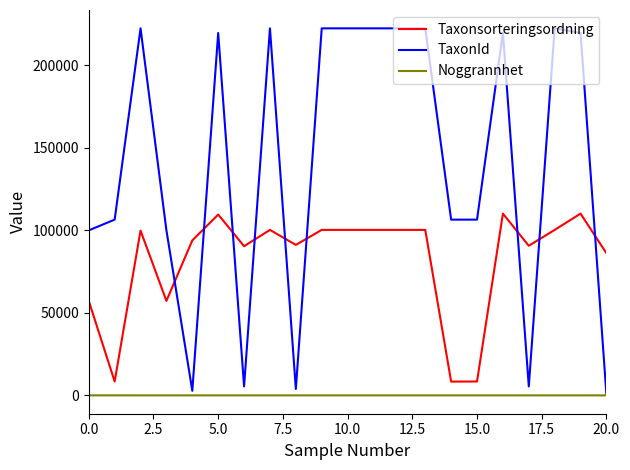

Which series has the largest total across all categories?

TaxonId